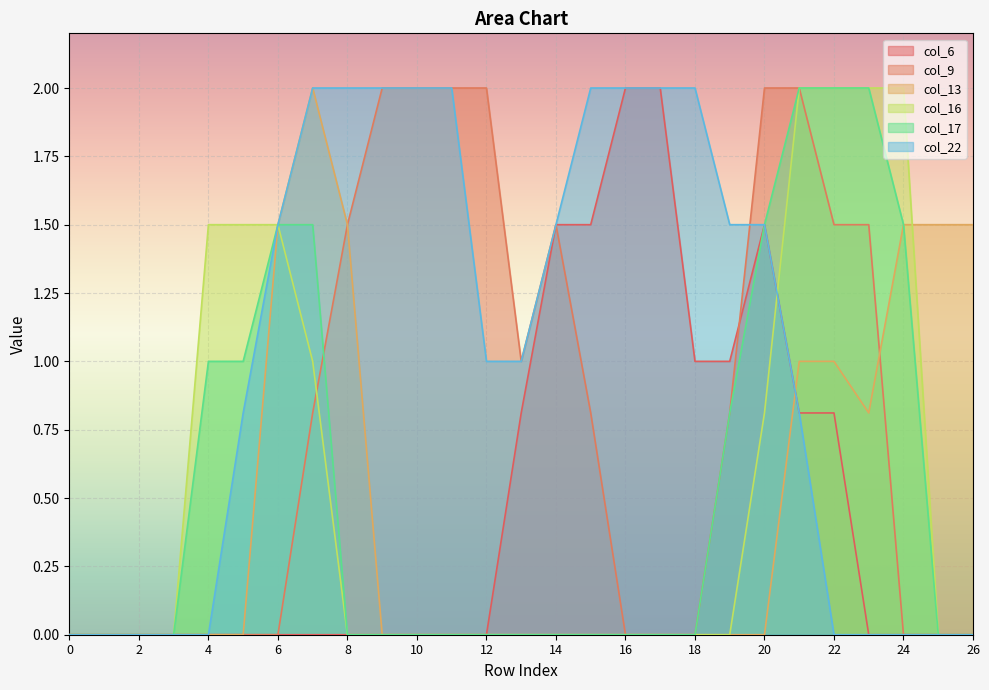

Which series has the largest range (max minus min)?

col_6